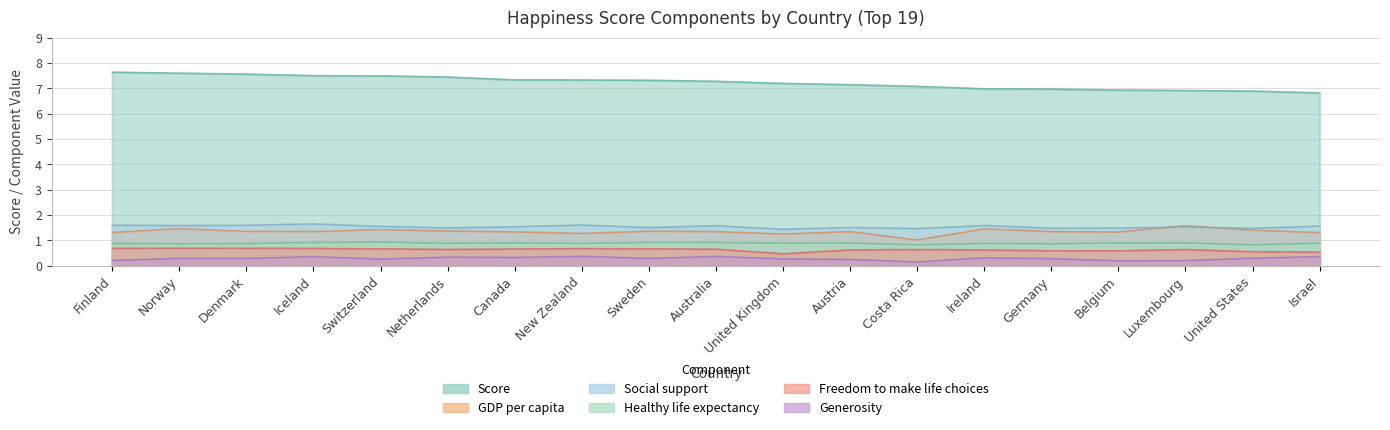

What is the sum of the GDP per capita values at Israel and Norway?

2.8